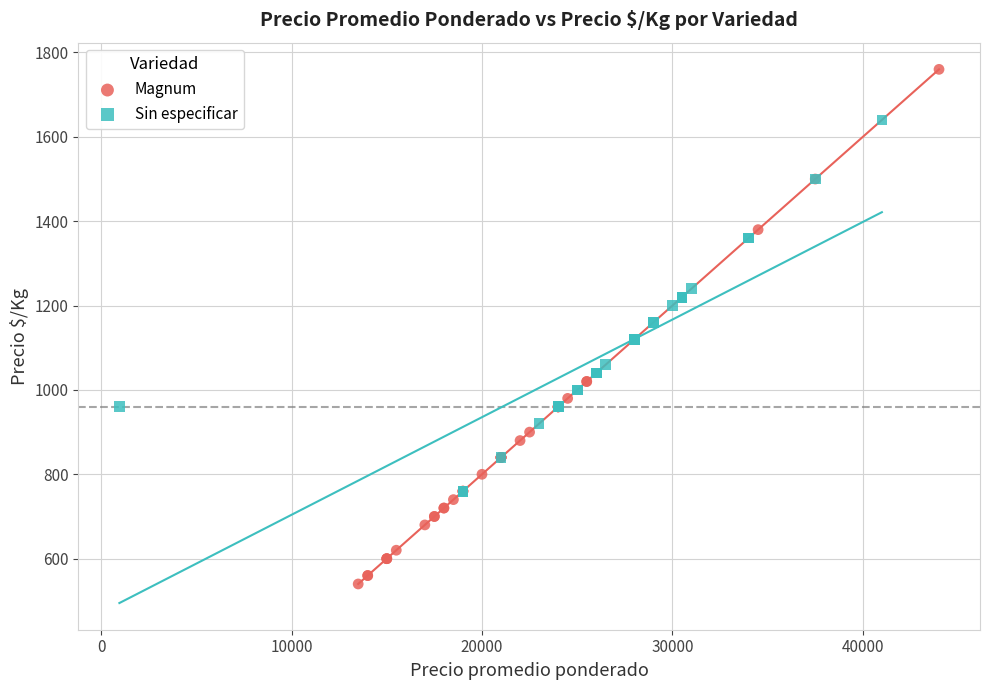

Which series reaches the minimum Y coordinate?

Magnum